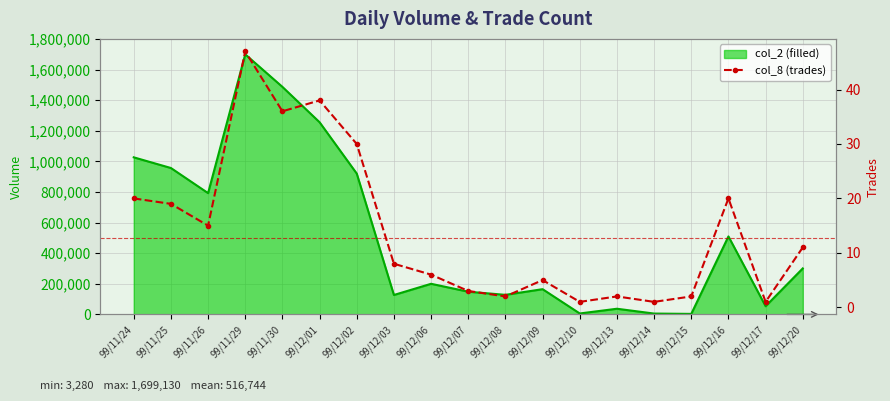

True or false: col_2 (filled) and col_8 (trades) intersect in this chart.

False